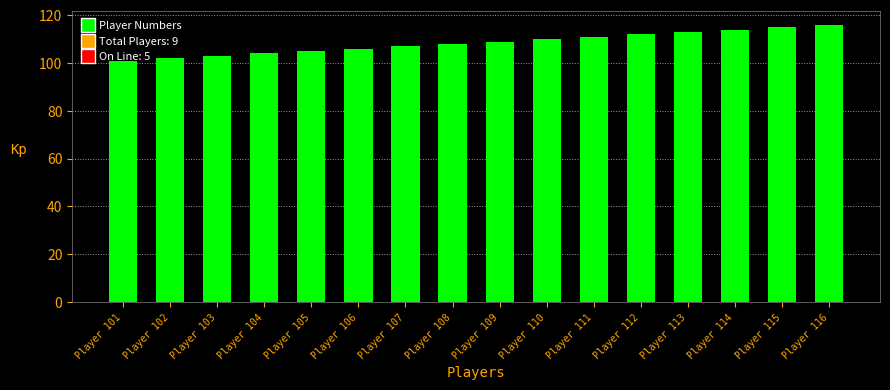

What is the difference between the maximum and minimum values?

15